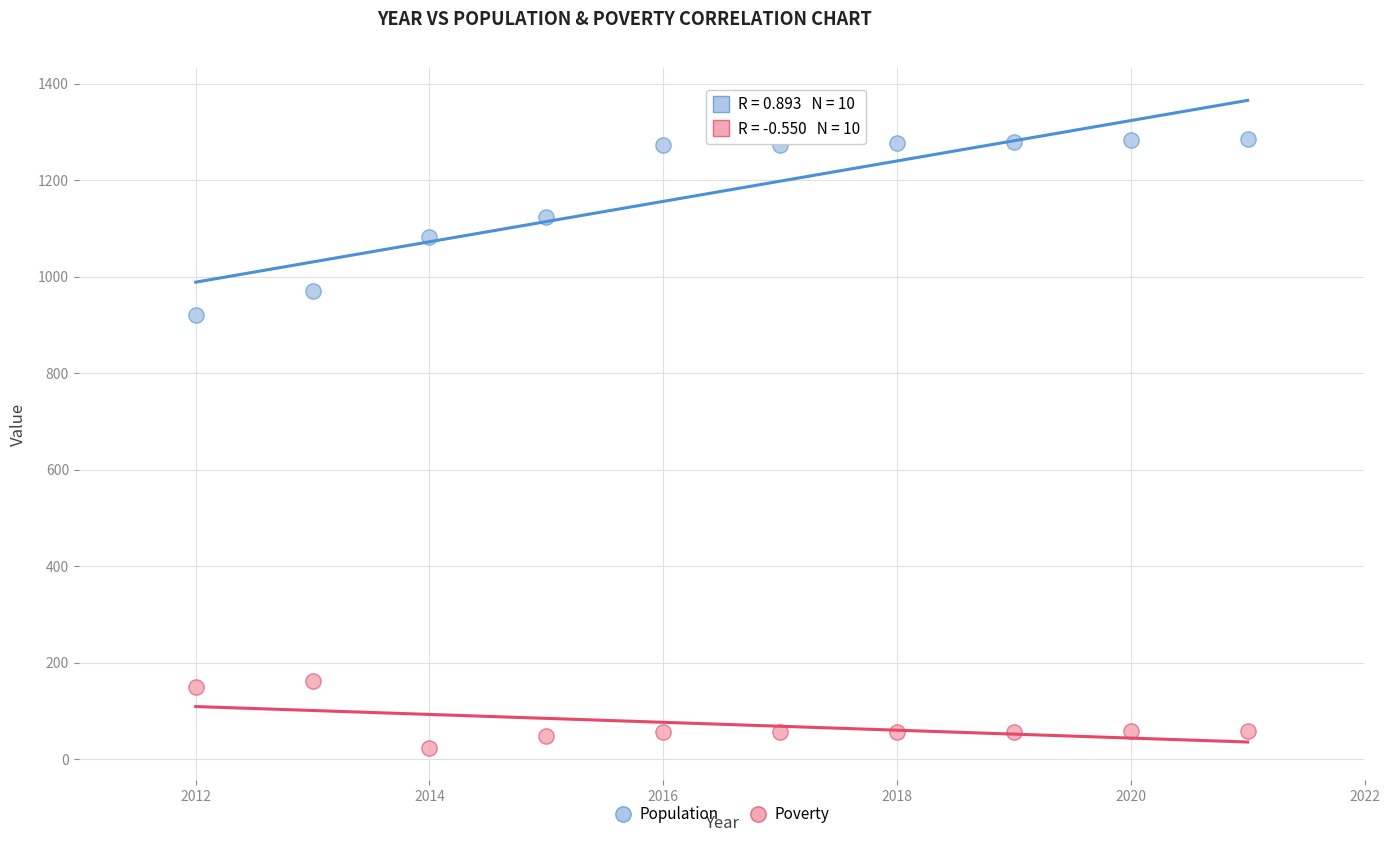

Across all series, what Y value is closest to 655?

921